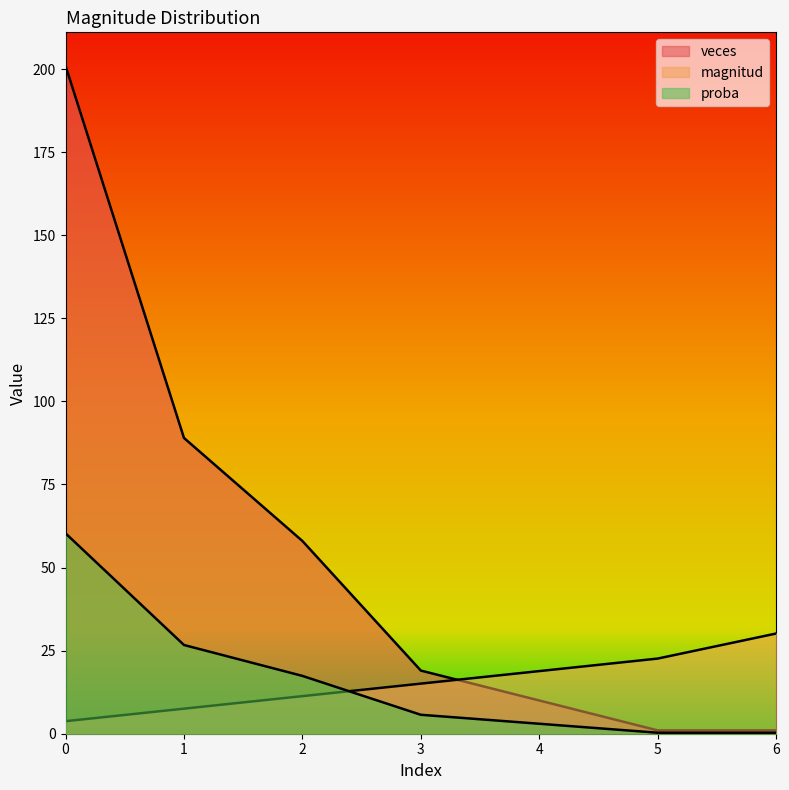

How many data points in magnitud are less than 15?

3